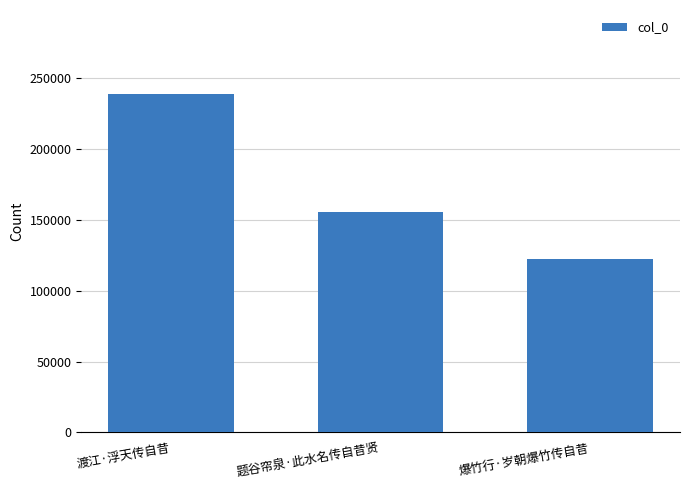

What position from the left is 题谷帘泉·此水名传自昔贤?

2